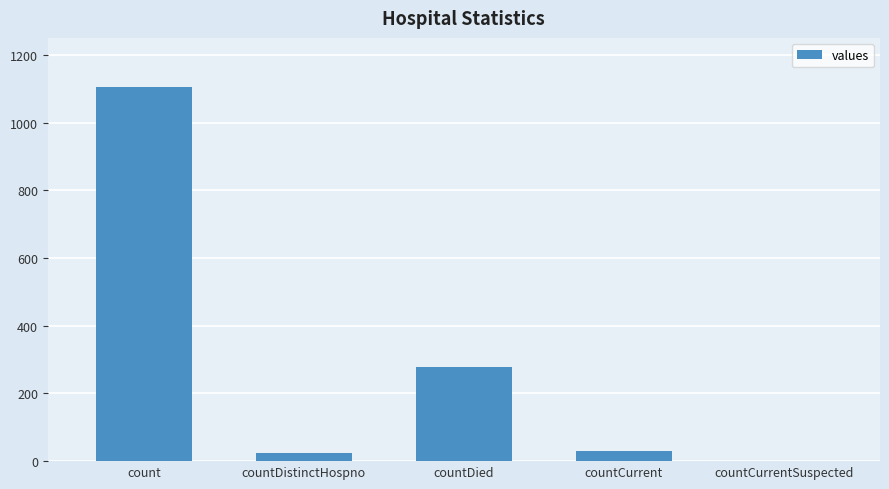

What is the sum of the values at countDied and countCurrent?

308